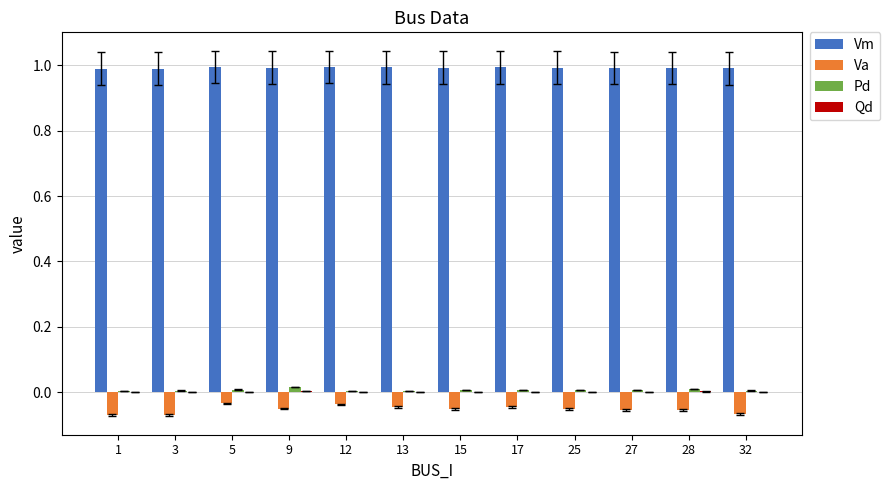

What is the greatest value displayed?

1.0